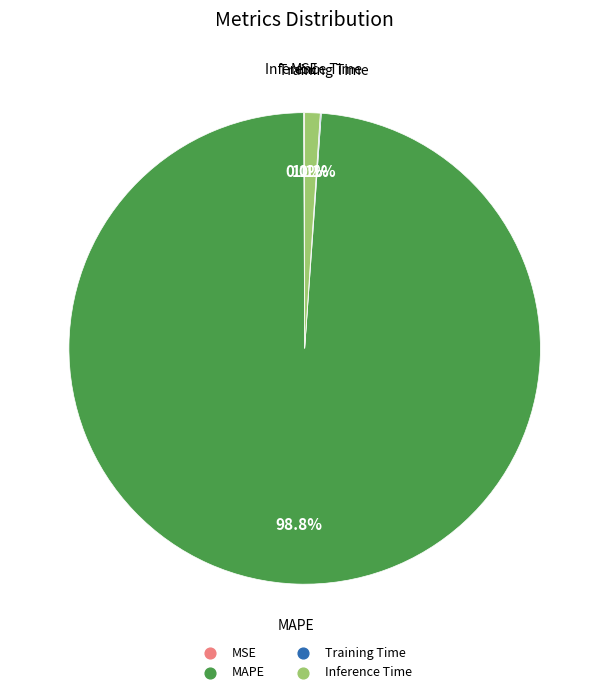

Is there any slice that represents more than half of the pie?

Yes